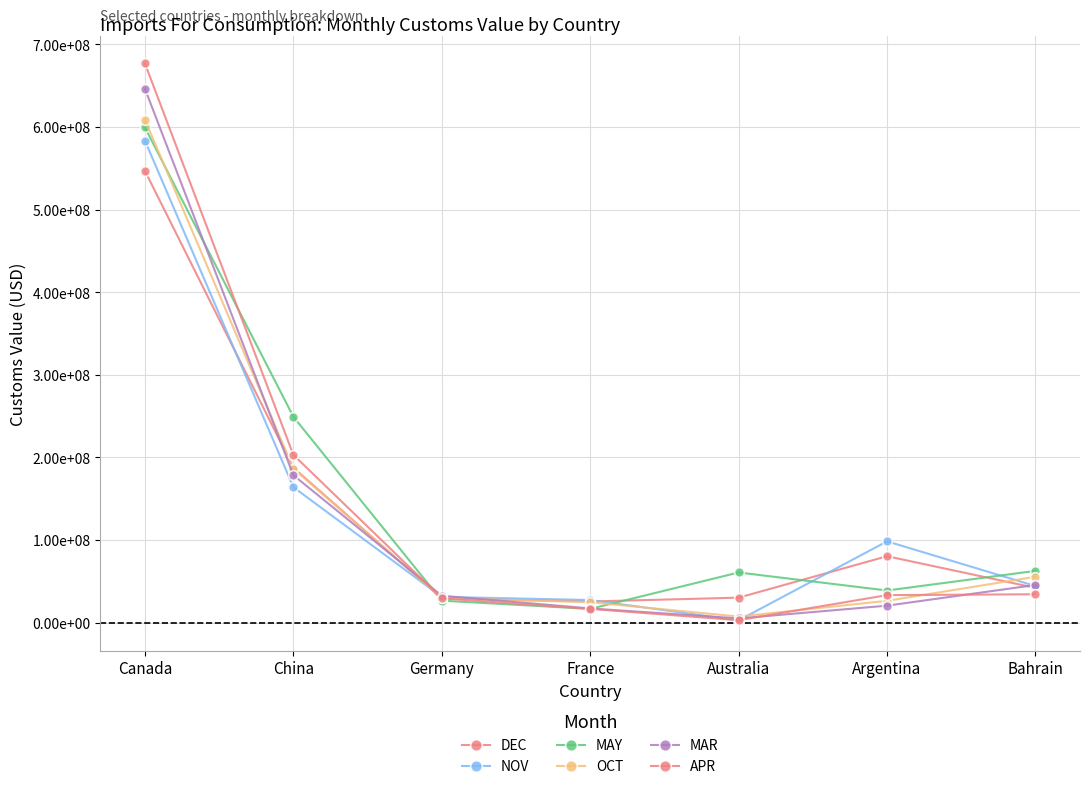

Does the chart have visible grid lines?

Yes